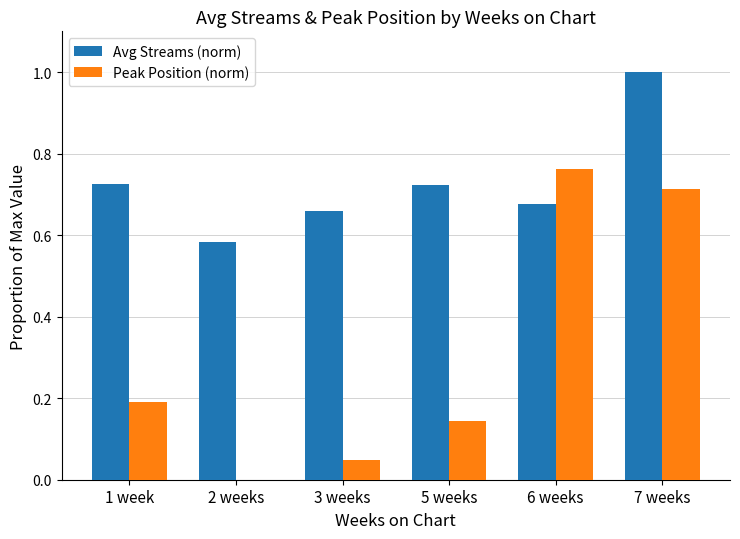

True or false: Avg Streams (norm) has a value of 0.2 at 5 weeks.

False